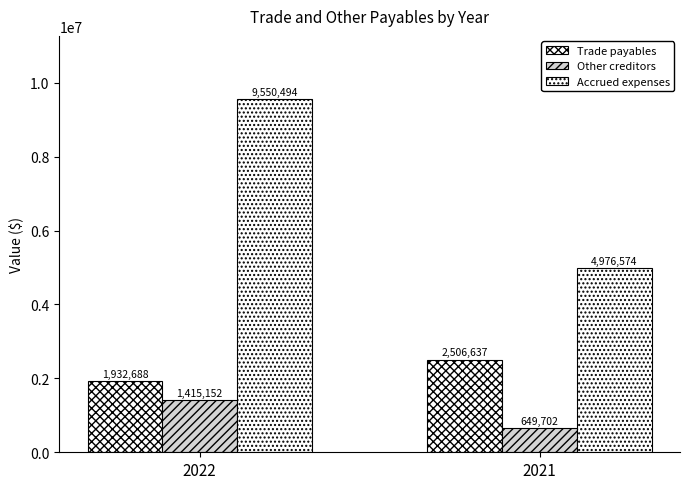

Read the Accrued expenses value at 2021.

4976574